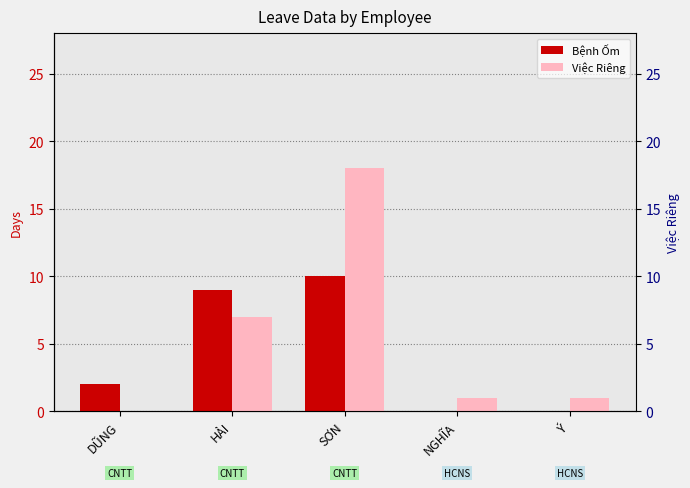

At HẢI, list the series in order from largest to smallest.

Bệnh Ốm, Việc Riêng